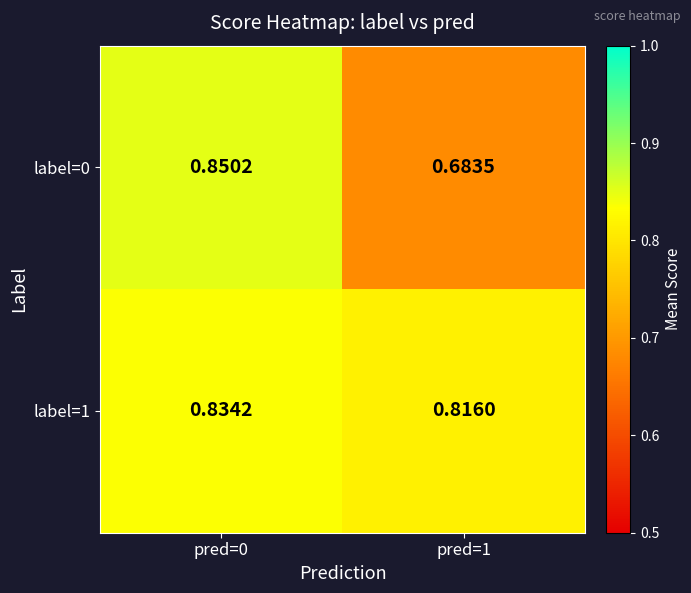

At how many categories does at least one series exceed 0?

2